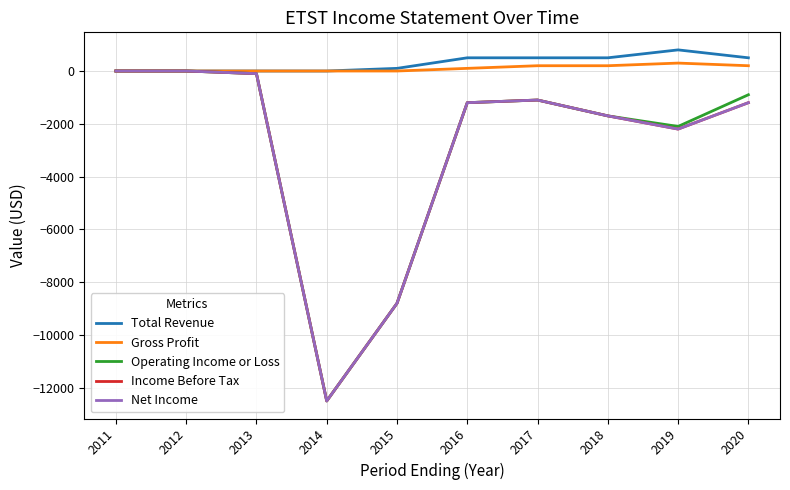

The value of Income Before Tax at 2018 is -1700. True or false?

True